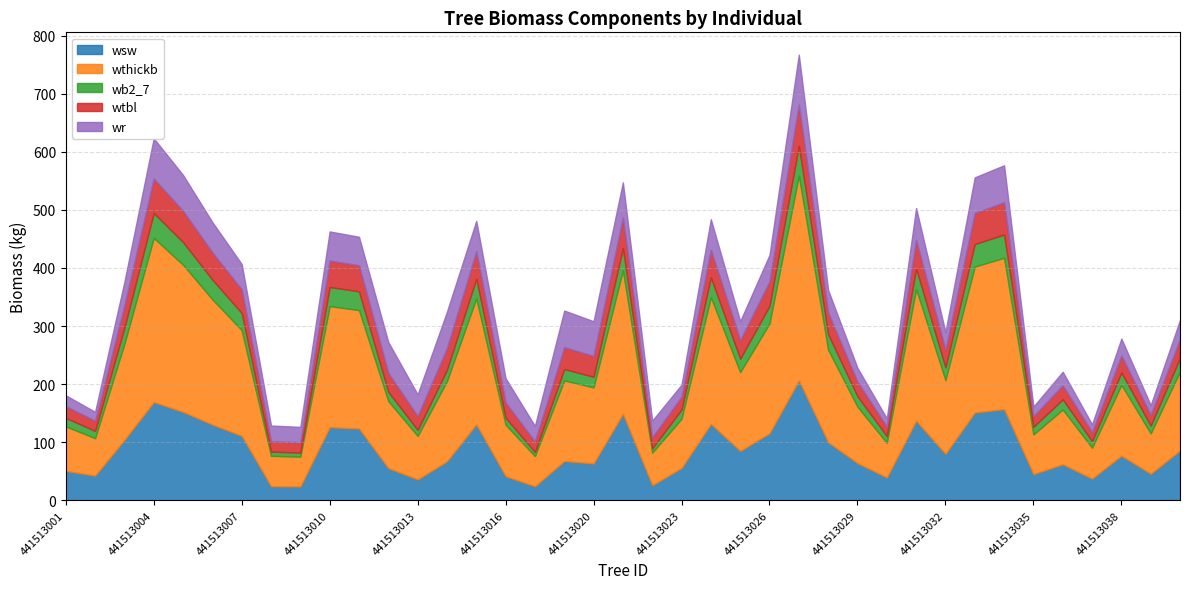

What is the minimum value for wsw?

23.8